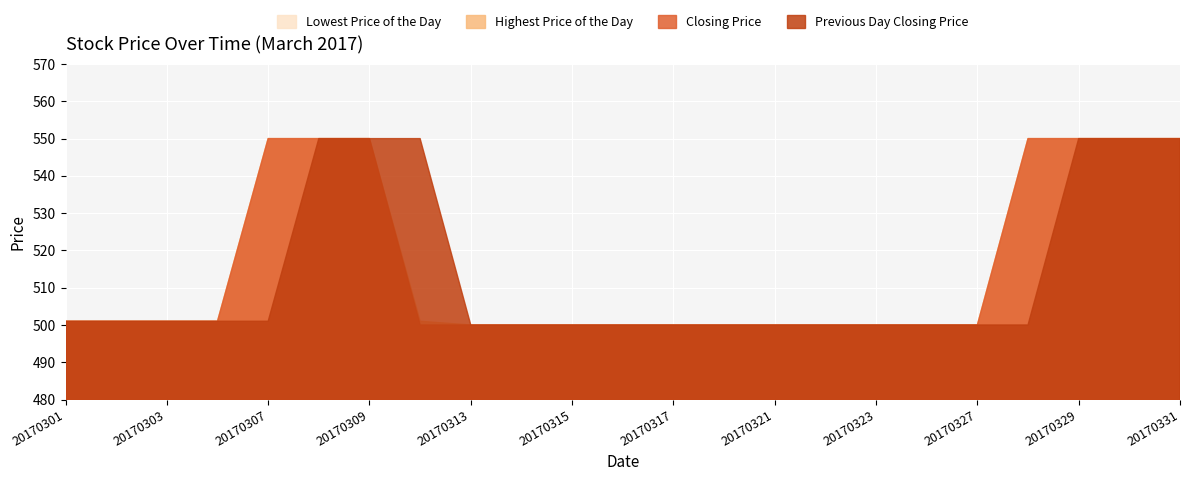

What are all the series names shown in the legend?

Lowest Price of the Day, Highest Price of the Day, Closing Price, Previous Day Closing Price